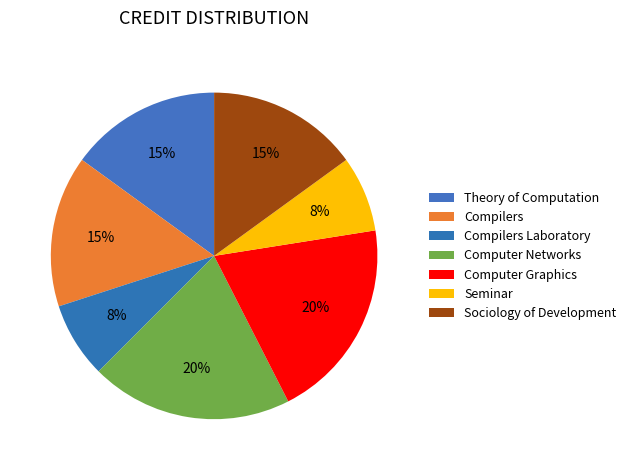

How many slices are in this pie chart?

7